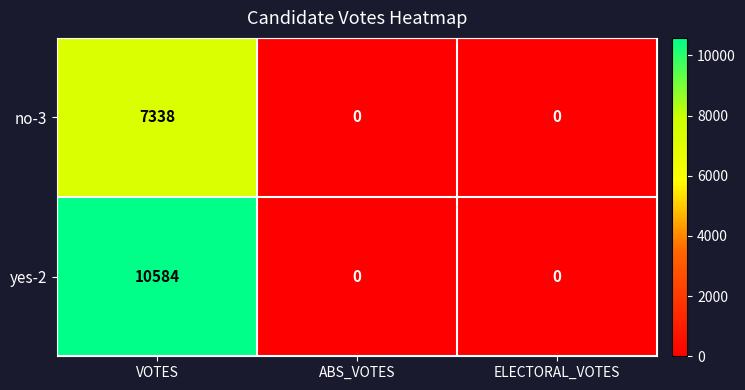

How many series are shown in this chart?

2